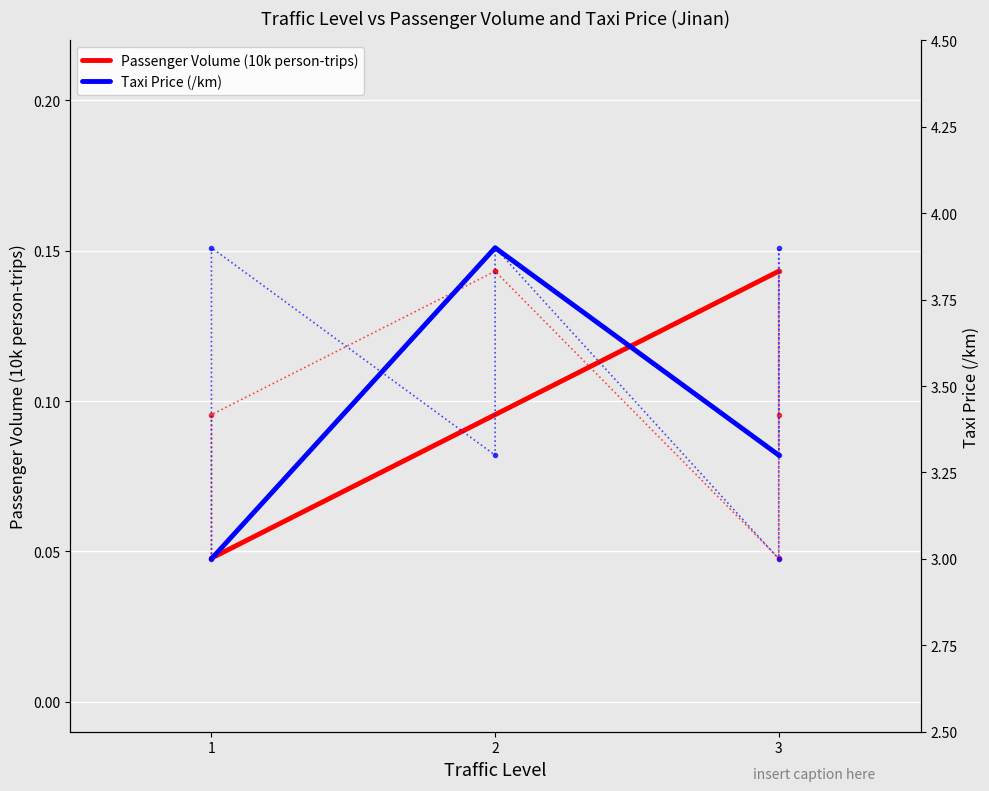

What is the difference between the Taxi Price (/km) values at 1 and 2?

0.9